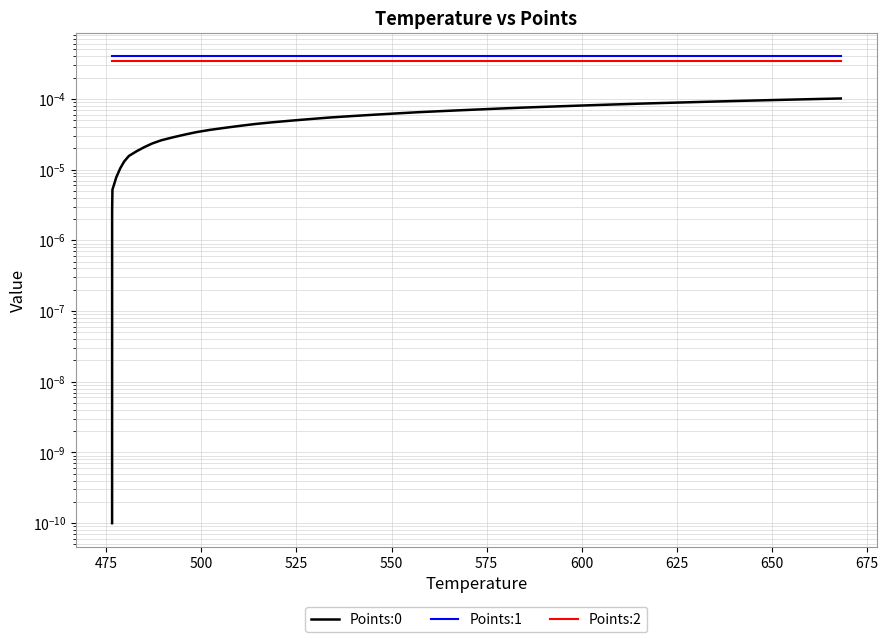

What are all the series names shown in the legend?

Points:0, Points:1, Points:2